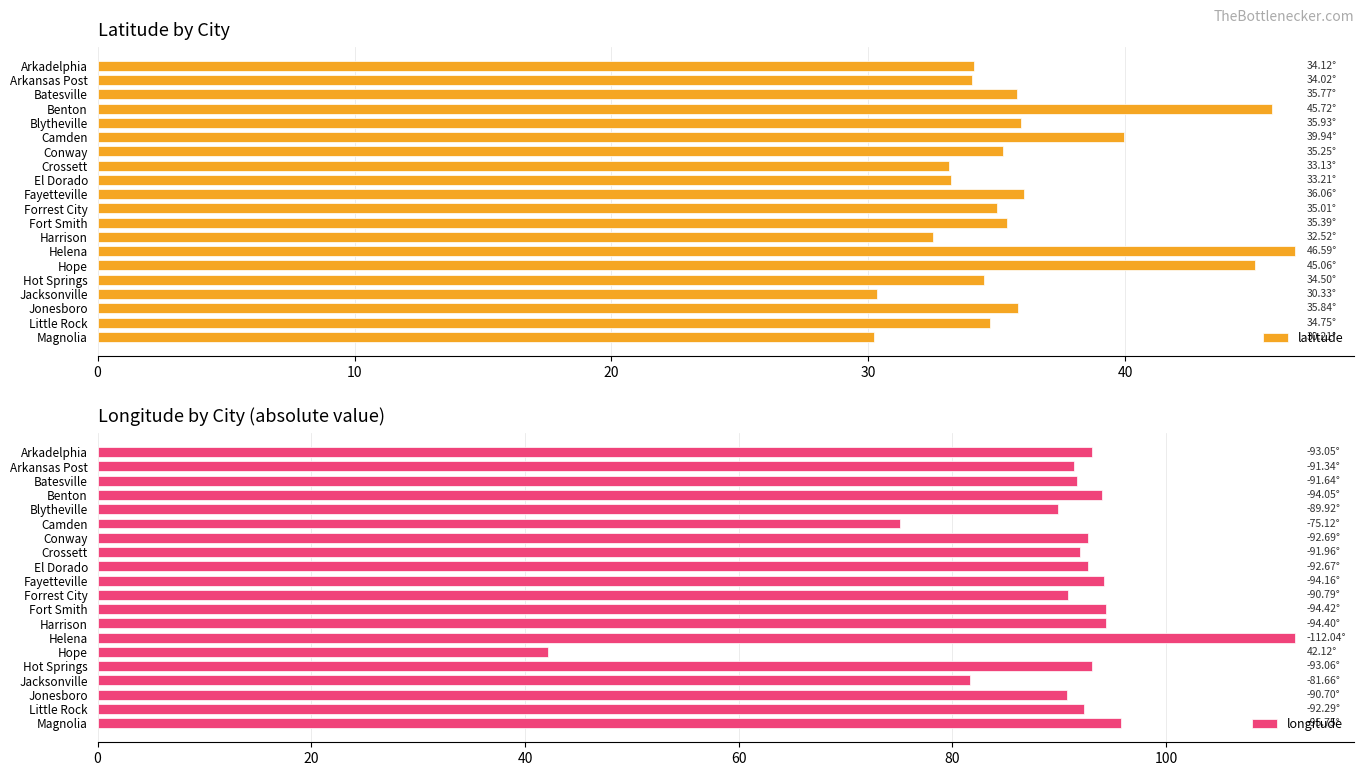

What is the average value of the latitude series?

36.2